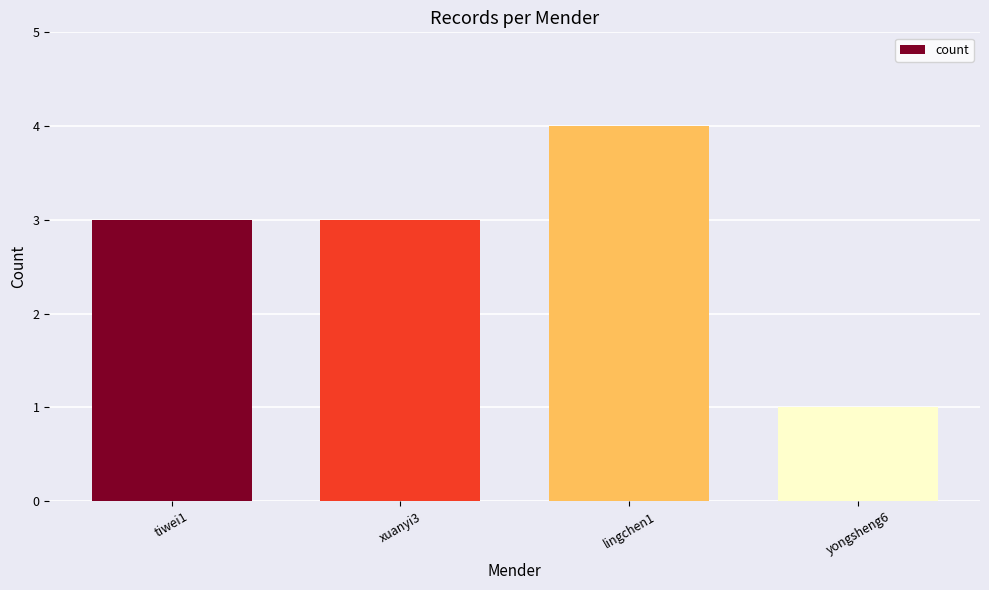

How many series are shown in this chart?

1